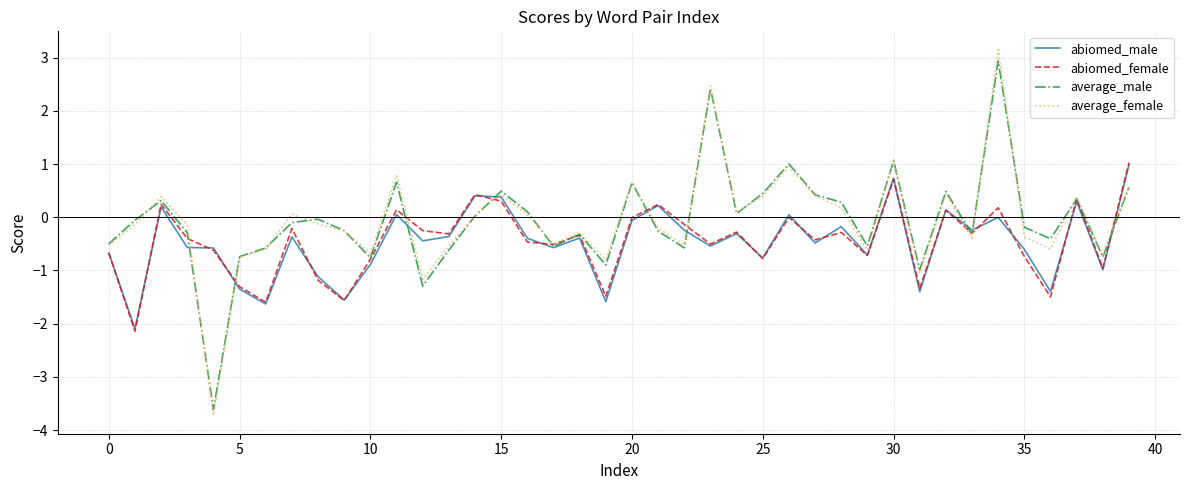

Which series has the widest spread of values?

average_female